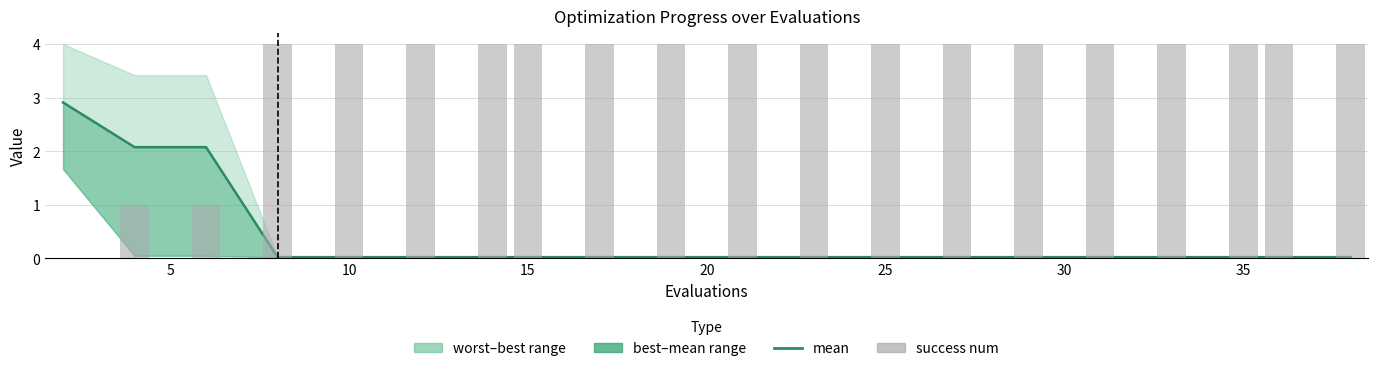

True or false: mean has a value of 3.4 at 10.

False